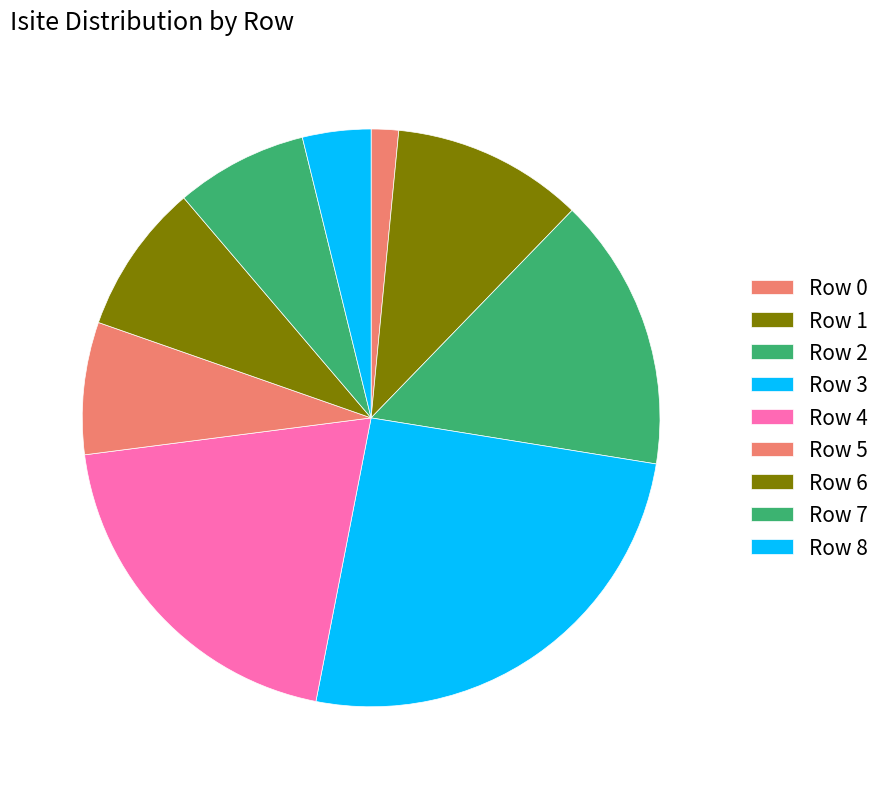

To the nearest percent, what is the difference between the largest and smallest slice percentages?

24%